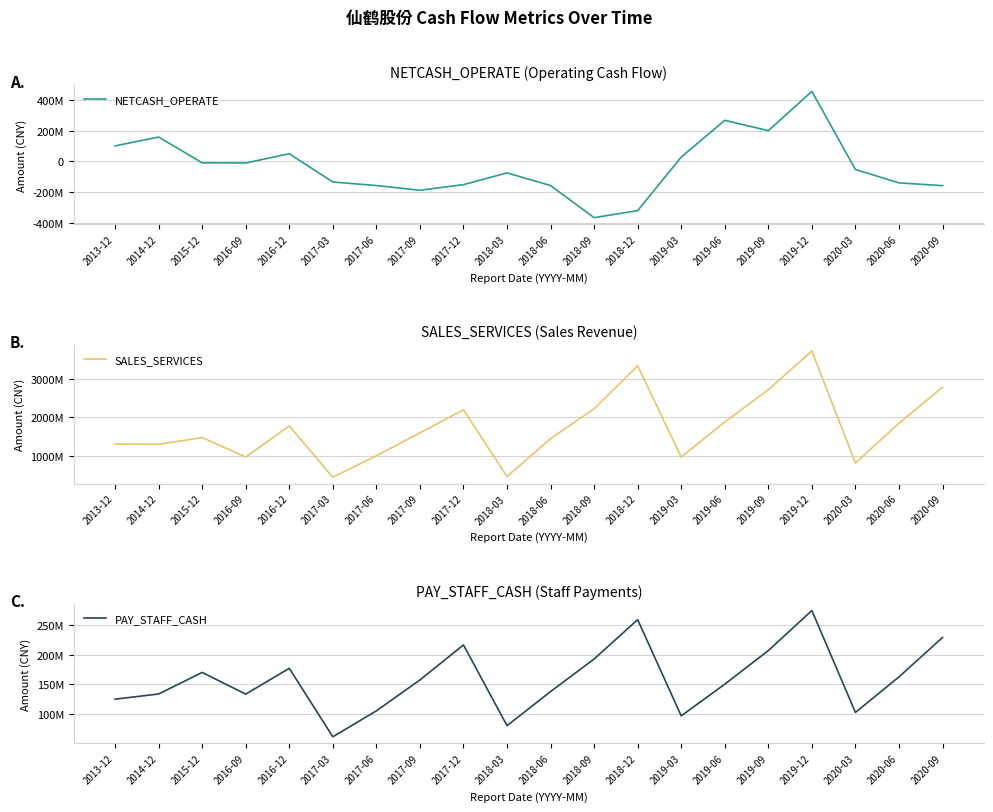

What is the average value of the PAY_STAFF_CASH series?

158780329.3